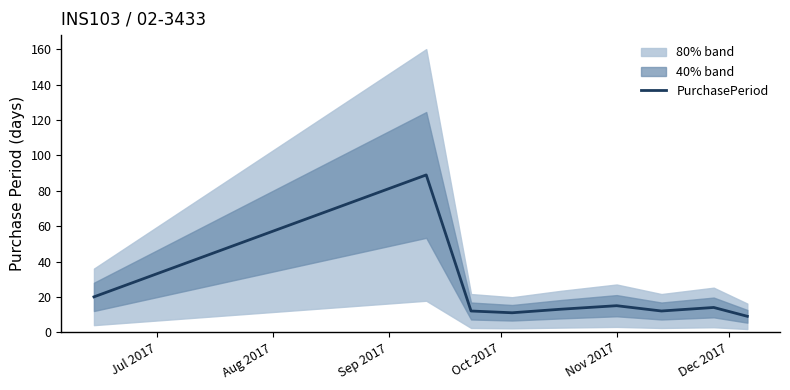

What is the lowest value of the PurchasePeriod series?

9